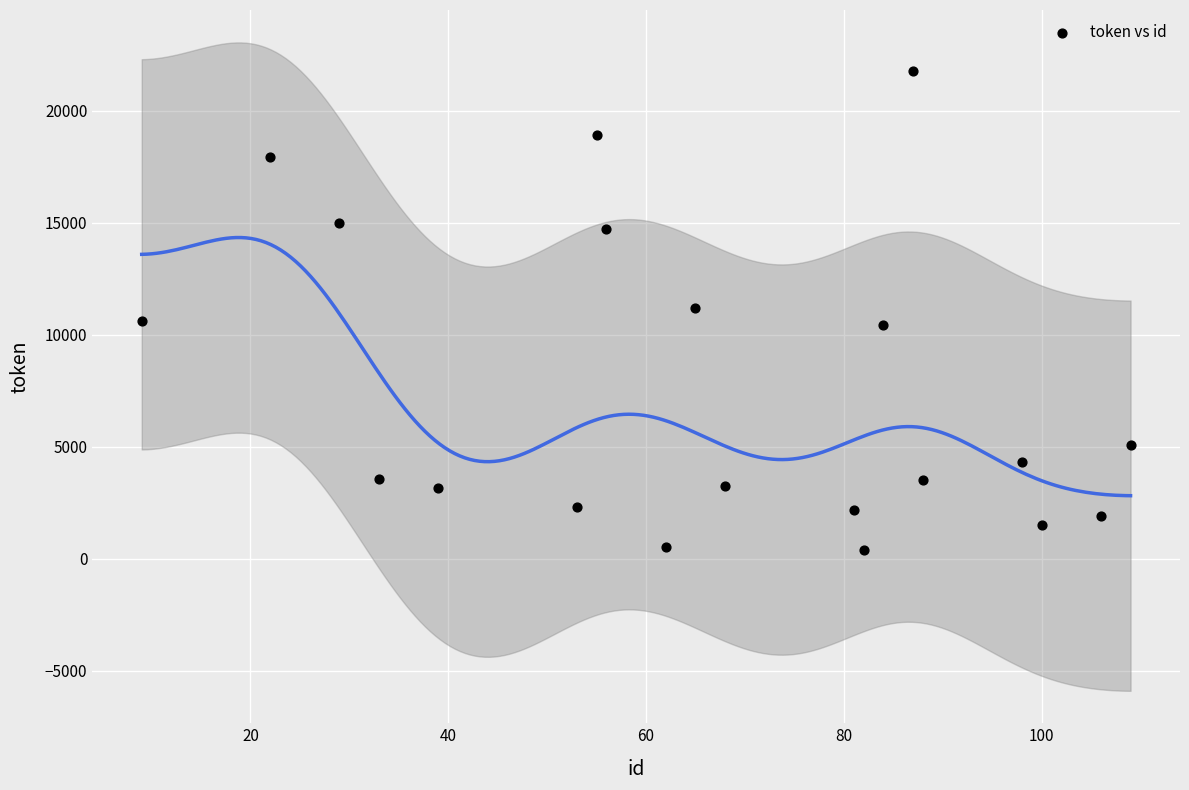

What is the range of X values (max minus min)?

100